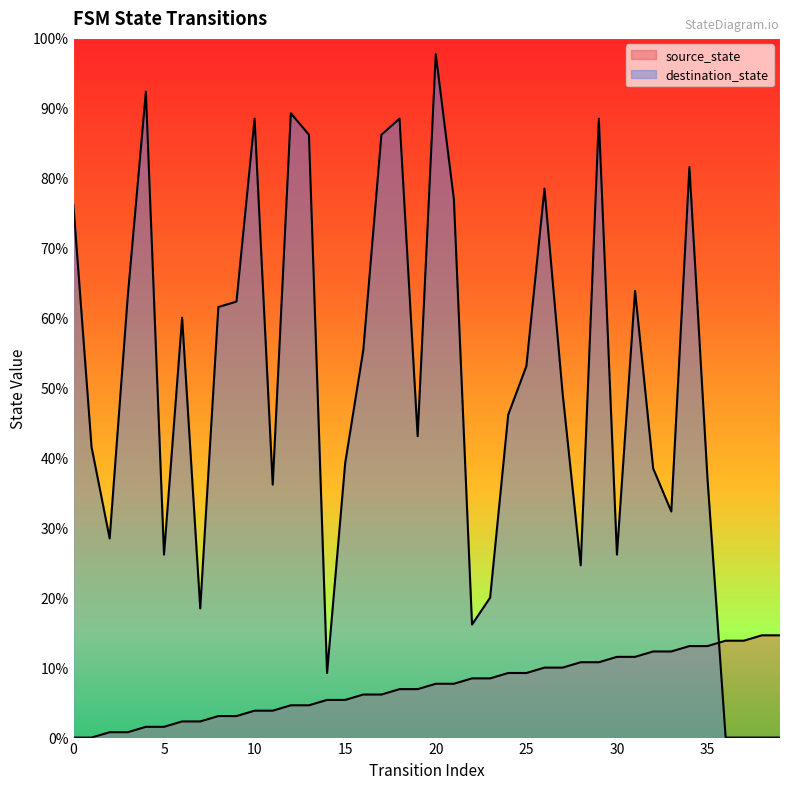

How many categories are shown in the chart?

40